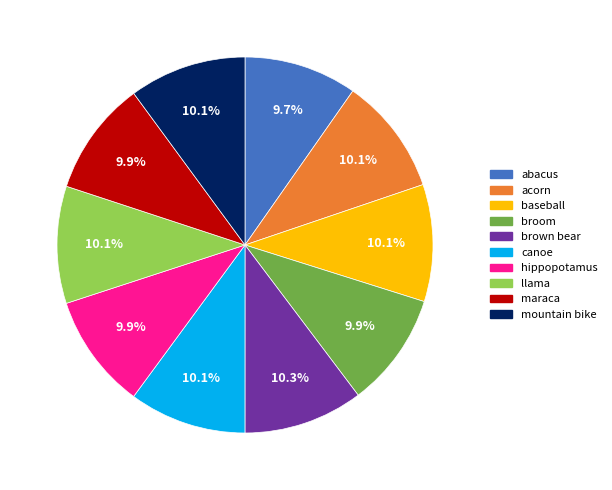

To the nearest percent, what is the average slice percentage?

10%